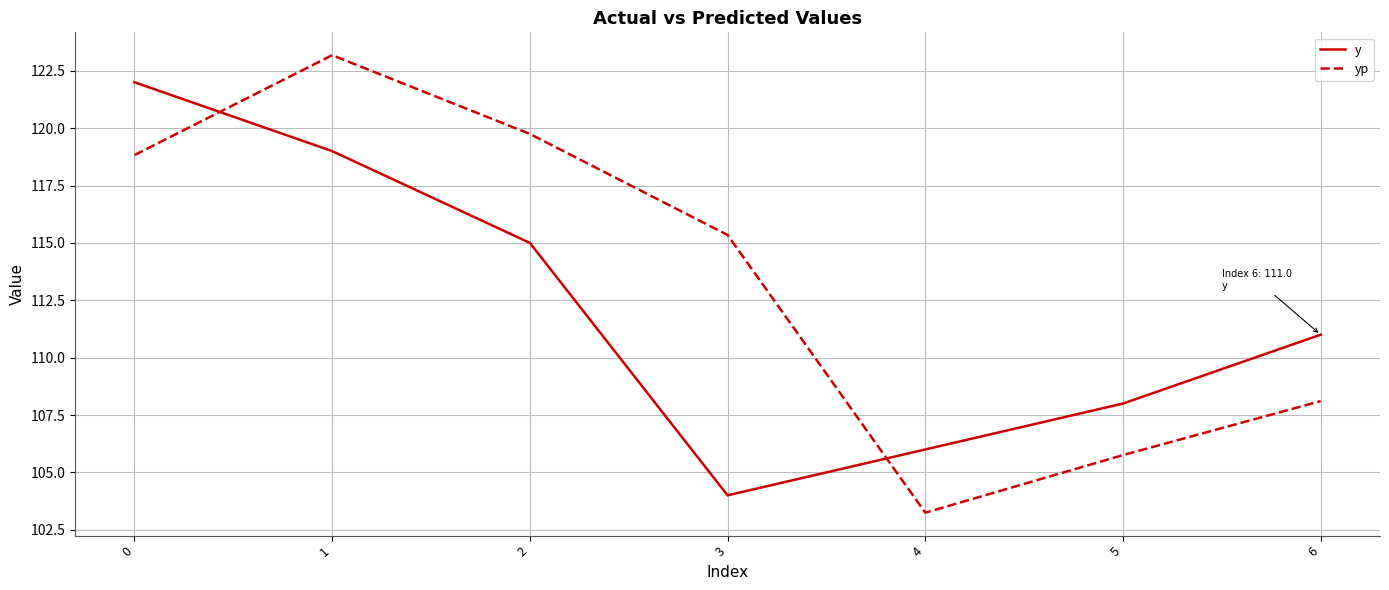

At which label is yp closest to 113?

3